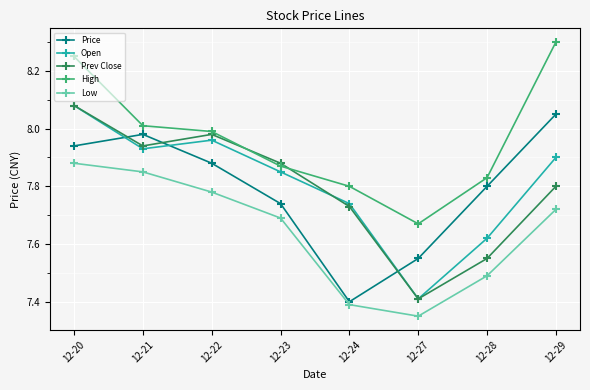

What is the approximate value of Low at 12-24?

7.4